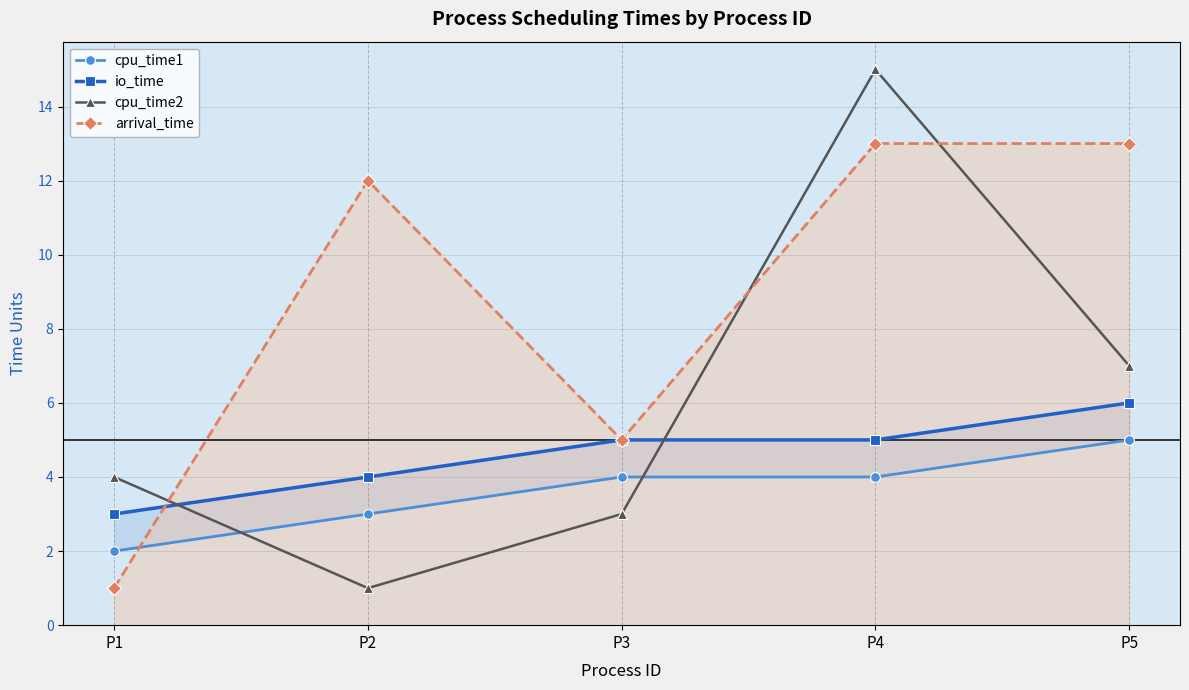

What is the difference between the highest and lowest values at P4?

11